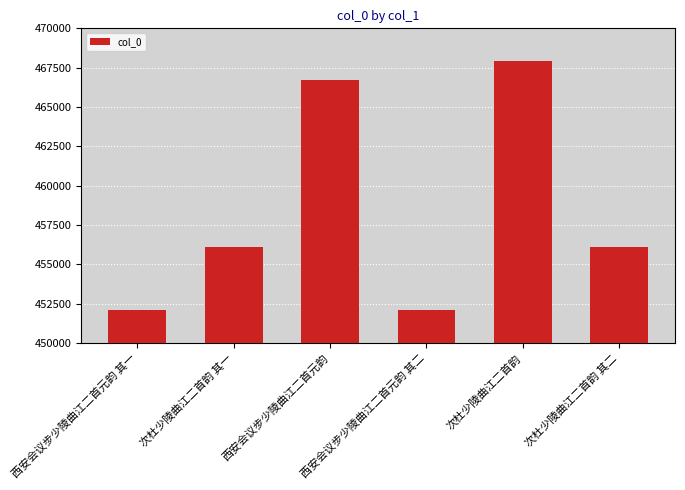

What is the maximum value shown in the chart?

467929